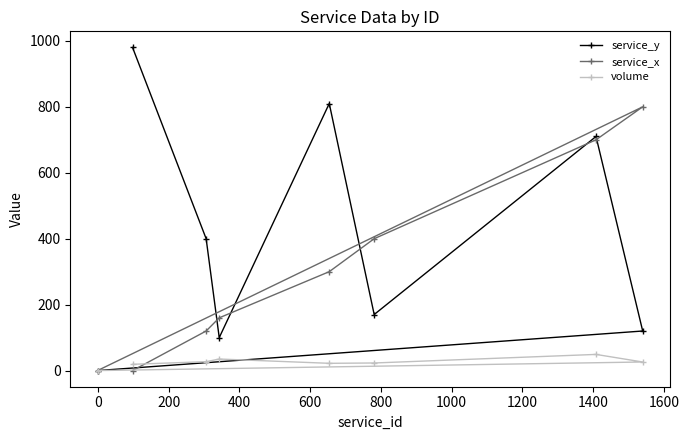

Rank the series by their average value, from lowest to highest.

volume, service_x, service_y